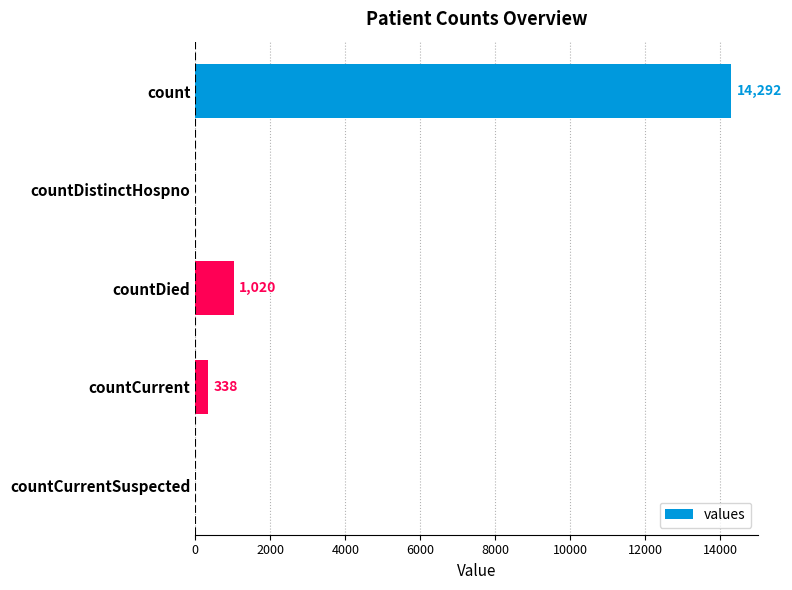

Is it true that the value at countDied is 224?

False